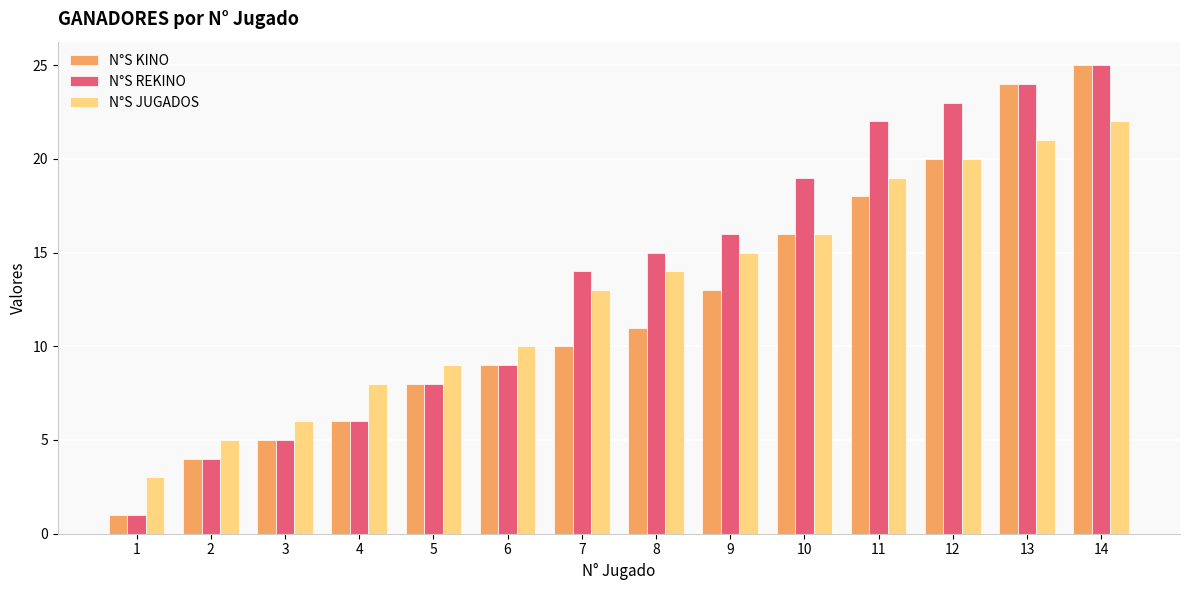

What is the difference between the maximum and second lowest values in the N°S KINO series?

21